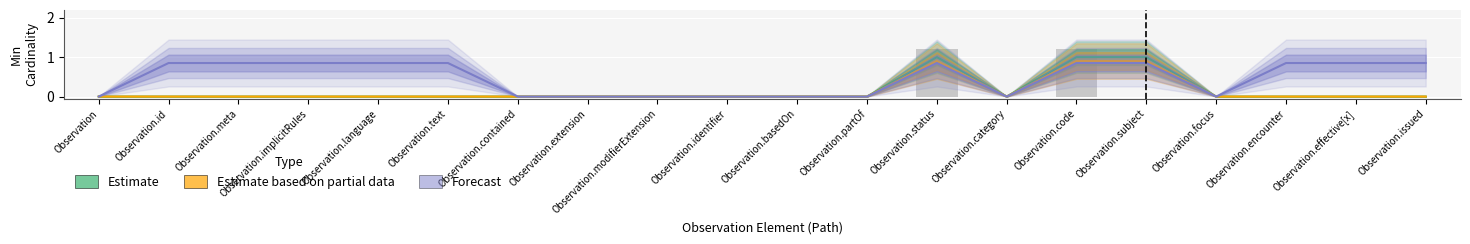

Reading left to right, extract all data points from this chart.

Estimate: Observation=0.0	Observation.id=0.0	Observation.meta=0.0	Observation.implicitRules=0.0	Observation.language=0.0	Observation.text=0.0	Observation.contained=0.0	Observation.extension=0.0	Observation.modifierExtension=0.0	Observation.identifier=0.0	Observation.basedOn=0.0	Observation.partOf=0.0	Observation.status=1.0	Observation.category=0.0	Observation.code=1.0	Observation.subject=1.0	Observation.focus=0.0	Observation.encounter=0.0	Observation.effective[x]=0.0	Observation.issued=0.0
Estimate based on partial data: Observation=0.0	Observation.id=0.0	Observation.meta=0.0	Observation.implicitRules=0.0	Observation.language=0.0	Observation.text=0.0	Observation.contained=0.0	Observation.extension=0.0	Observation.modifierExtension=0.0	Observation.identifier=0.0	Observation.basedOn=0.0	Observation.partOf=0.0	Observation.status=0.9	Observation.category=0.0	Observation.code=0.9	Observation.subject=0.9	Observation.focus=0.0	Observation.encounter=0.0	Observation.effective[x]=0.0	Observation.issued=0.0
Forecast: Observation=0.0	Observation.id=0.8	Observation.meta=0.8	Observation.implicitRules=0.8	Observation.language=0.8	Observation.text=0.8	Observation.contained=0.0	Observation.extension=0.0	Observation.modifierExtension=0.0	Observation.identifier=0.0	Observation.basedOn=0.0	Observation.partOf=0.0	Observation.status=0.8	Observation.category=0.0	Observation.code=0.8	Observation.subject=0.8	Observation.focus=0.0	Observation.encounter=0.8	Observation.effective[x]=0.8	Observation.issued=0.8